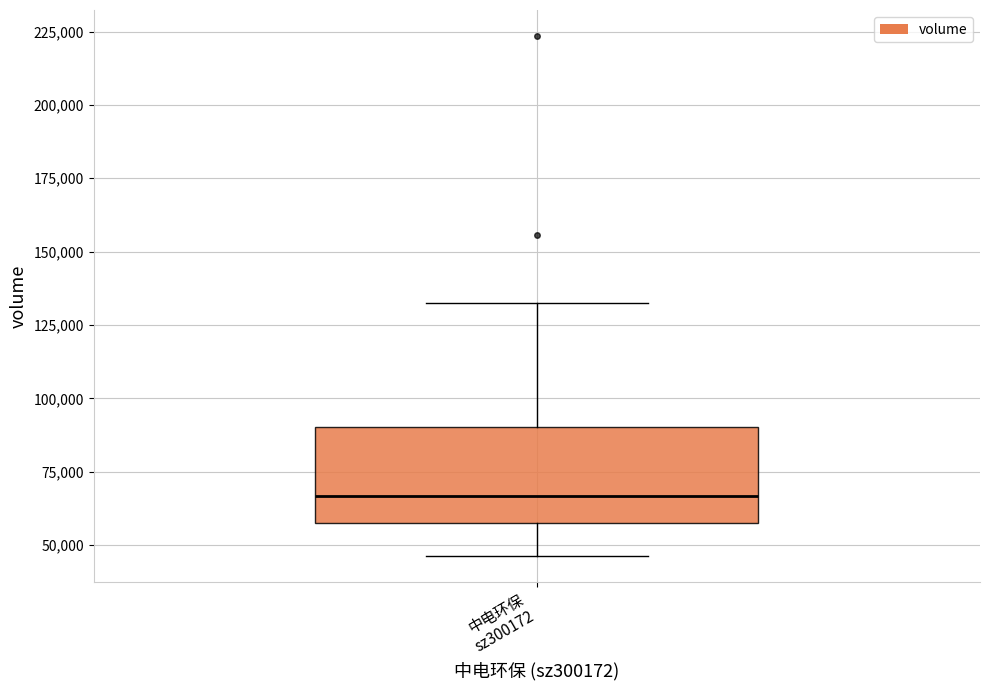

Transcribe this box plot: give where the median line is, the range the box spans, and where the two whiskers end, as read against the y-axis. The values are not printed on the chart, so give them approximately, as read against the axis.

median 65000, box 60000 to 90000, whiskers 45000 to 135000